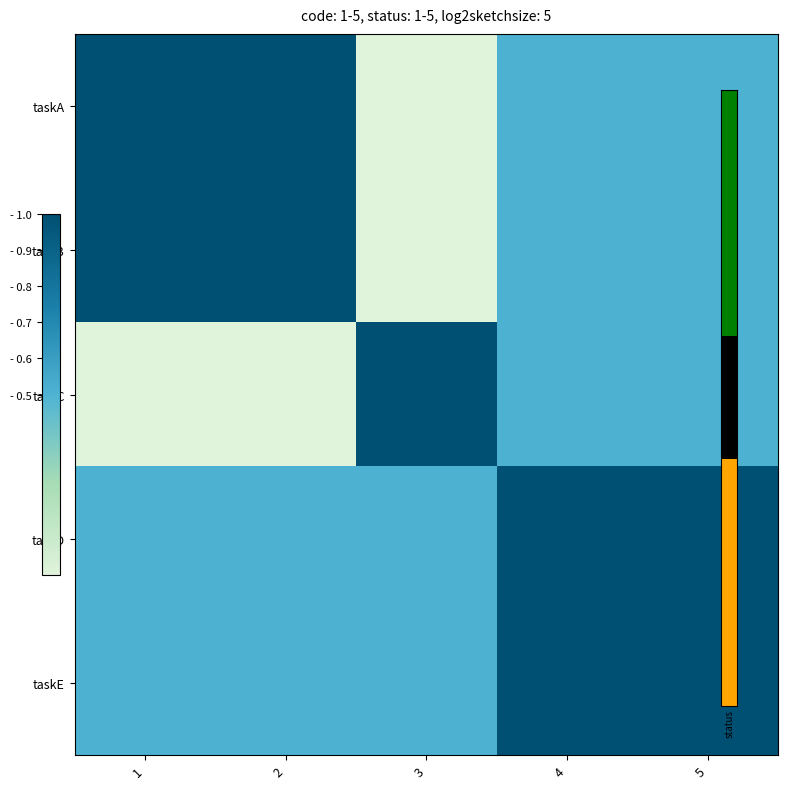

List the series in order of their peak value, highest first.

taskA, taskB, taskC, taskD, taskE